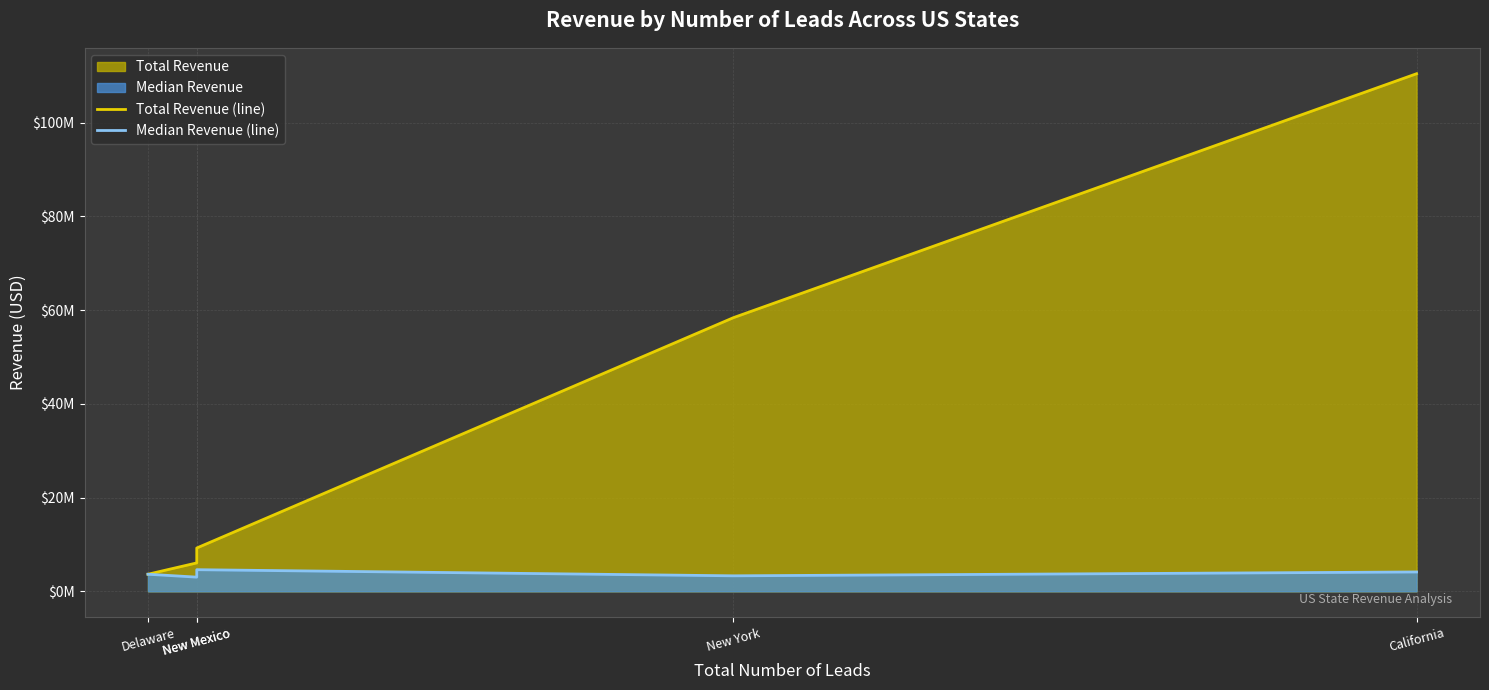

Between Delaware and New Mexico, which series saw the biggest shift?

Total Revenue (line)